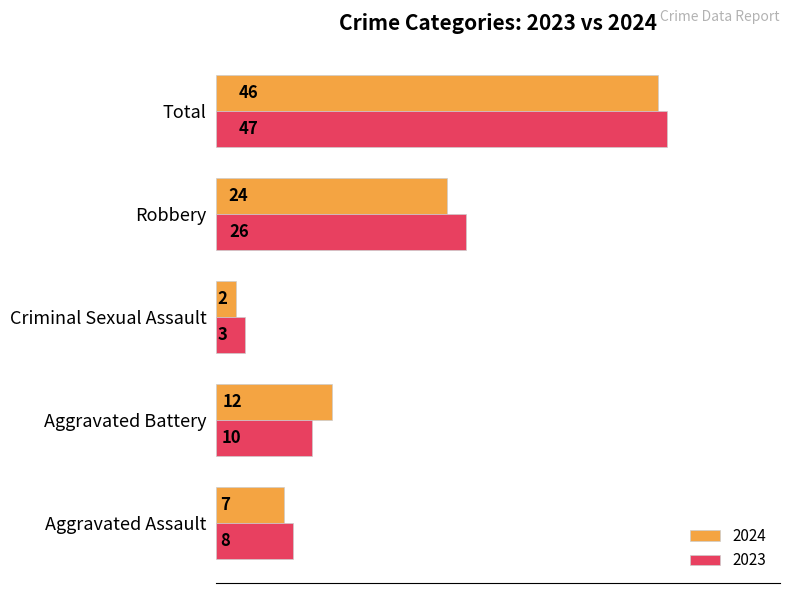

What is the approximate value of 2024 at Aggravated Battery?

12